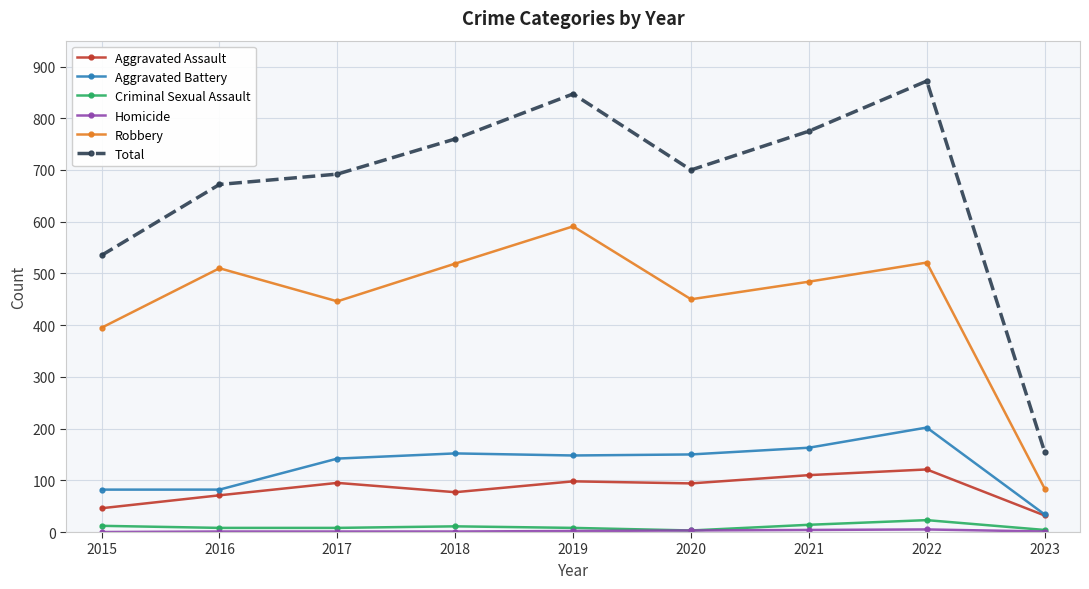

At how many categories does at least one series exceed 746?

4